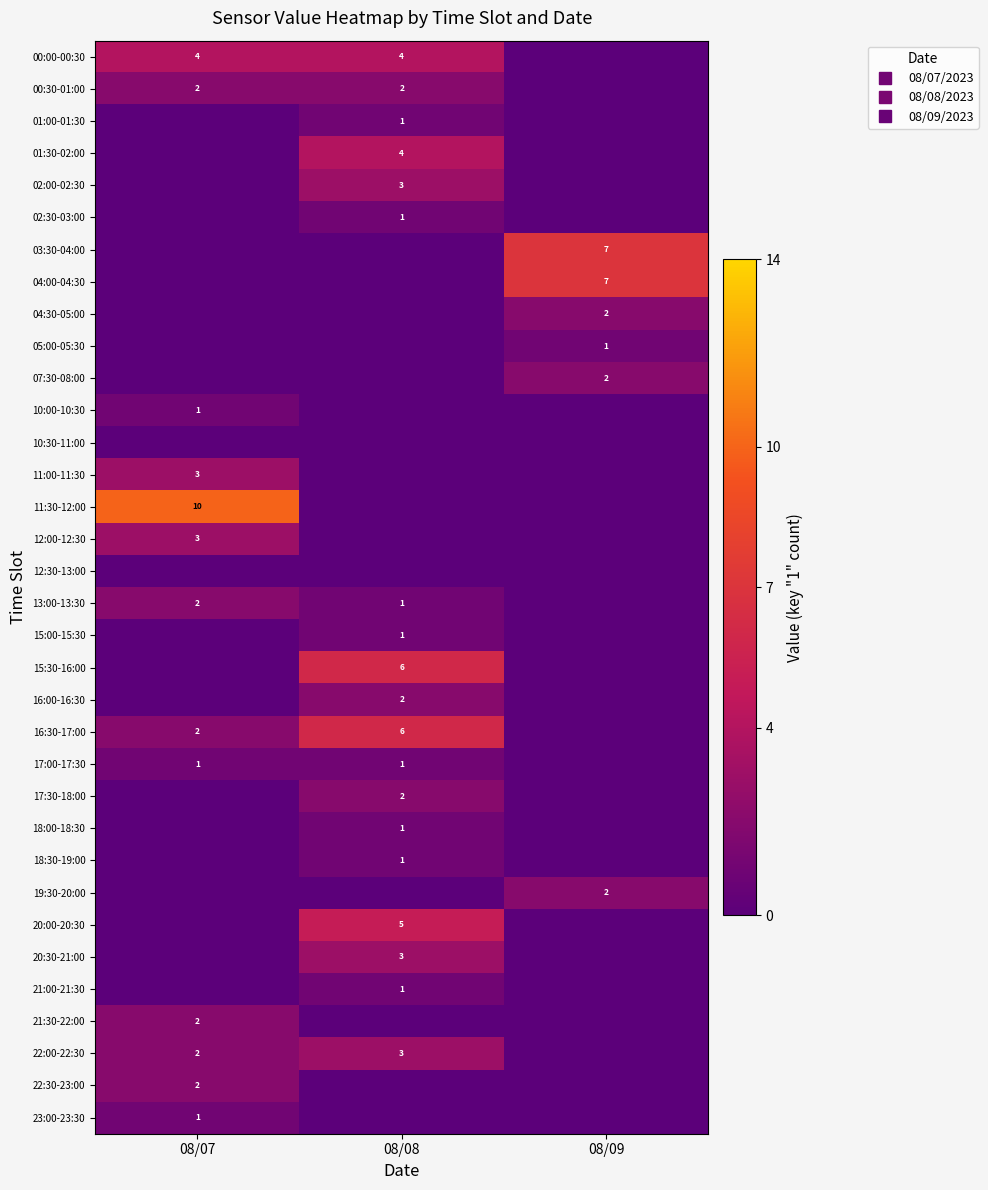

At which label does 20:00-20:30 reach its peak?

08/08